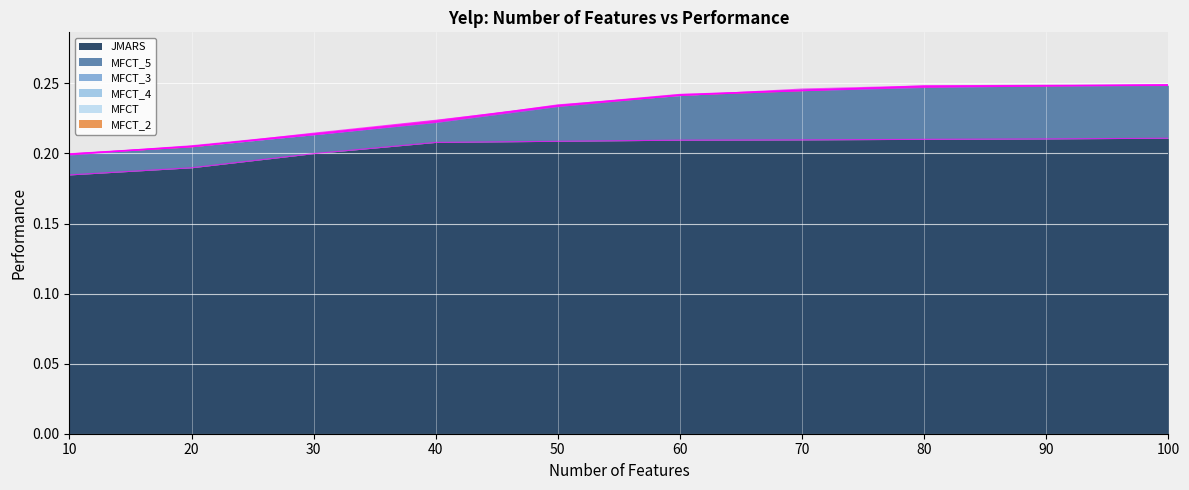

What is the maximum value shown in the chart?

0.2